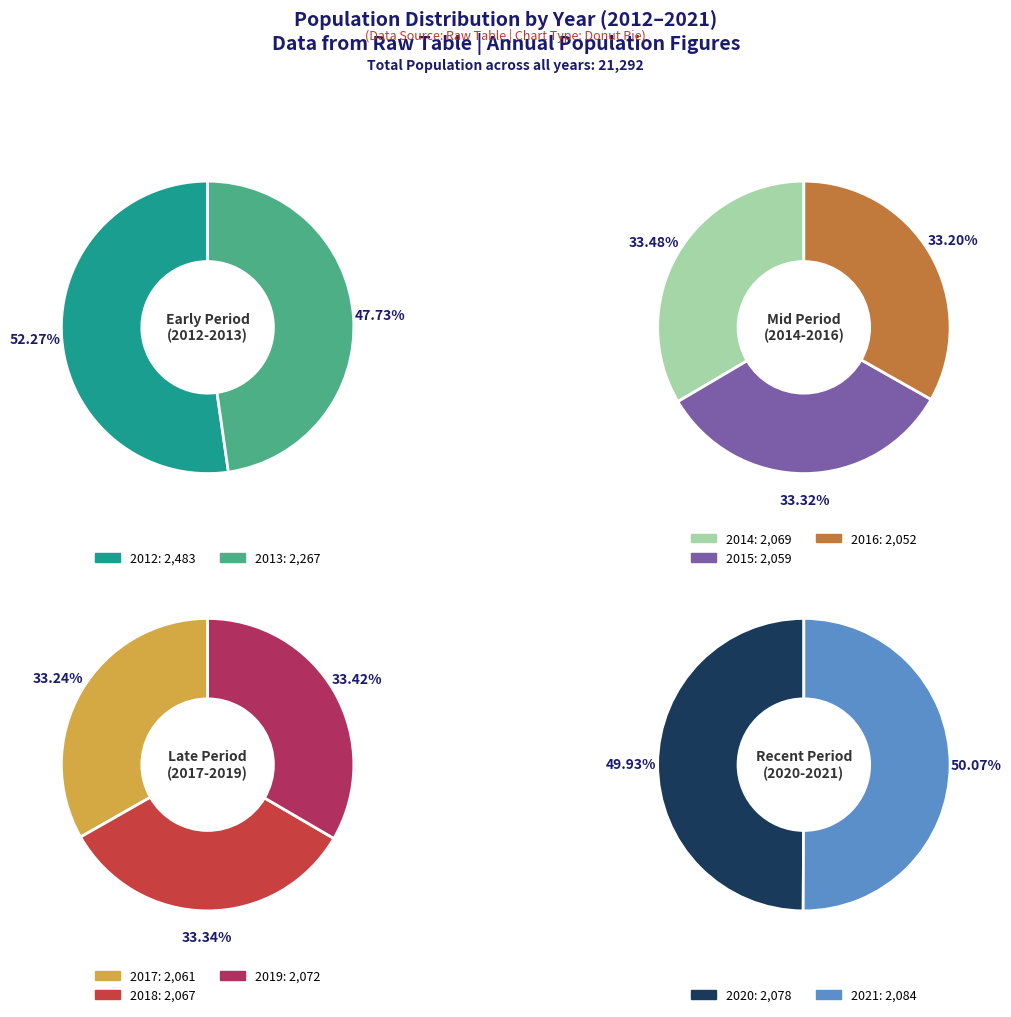

What is the largest slice in the pie chart?

2012